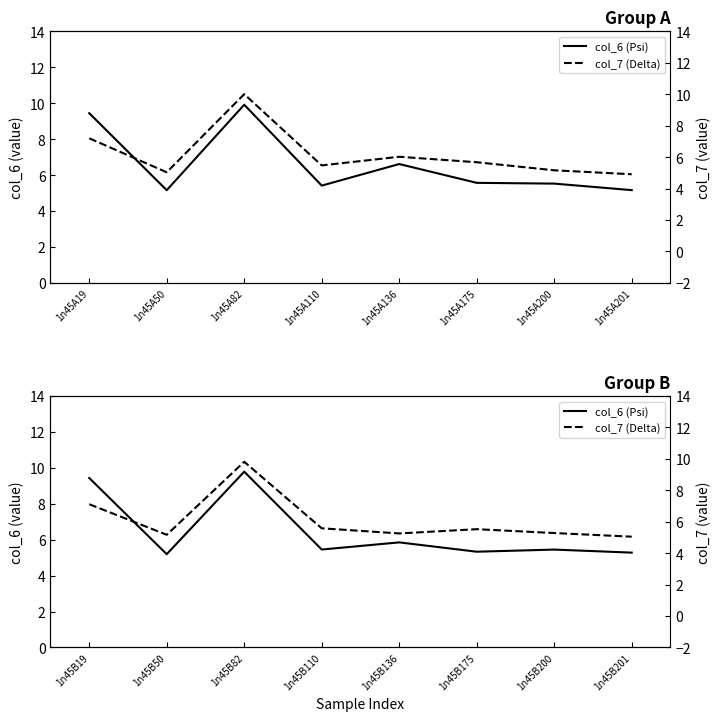

Is the value of col_6 (Psi) at 1n45A200 greater than the value of col_7 (Delta) at 1n45A82?

No